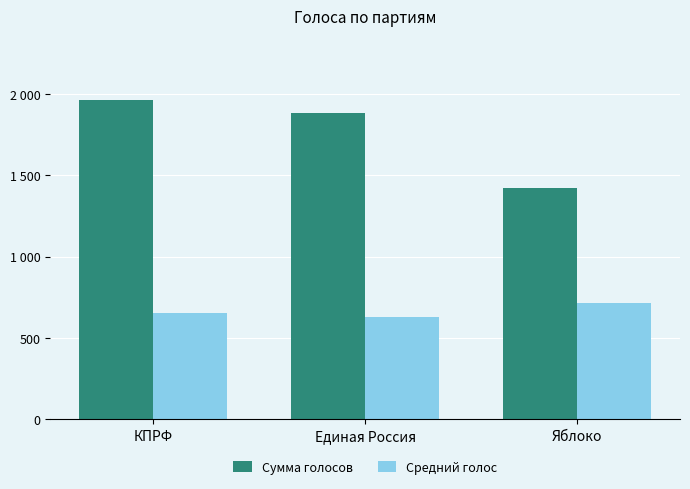

What are all the series names shown in the legend?

Сумма голосов, Средний голос